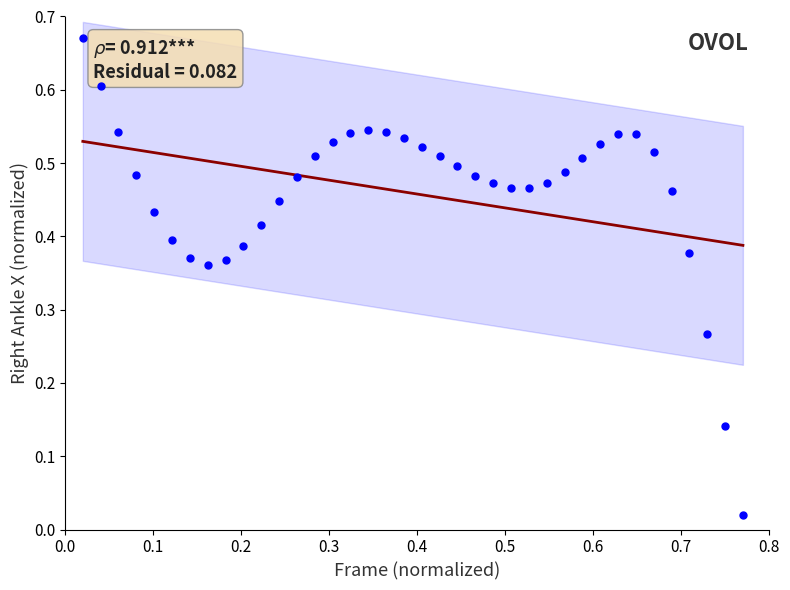

What is the range of X values (max minus min)?

0.8